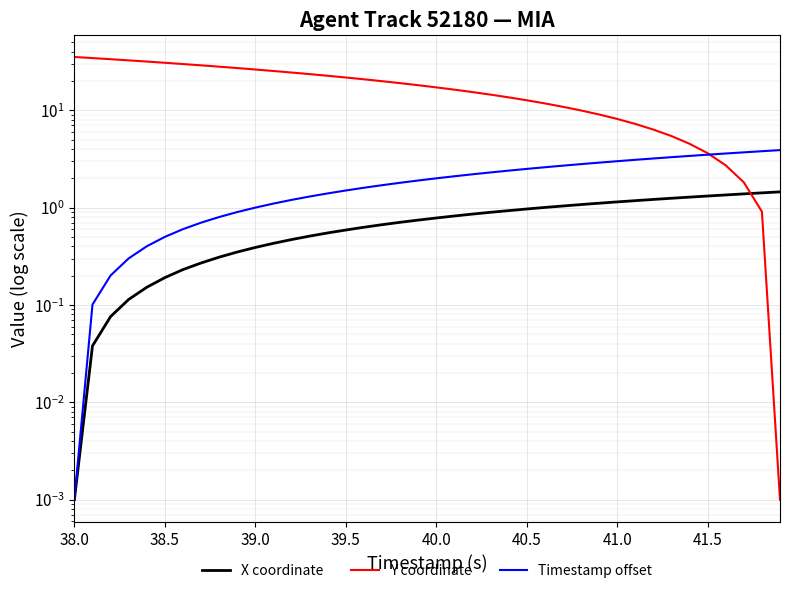

How many categories are shown in the chart?

40